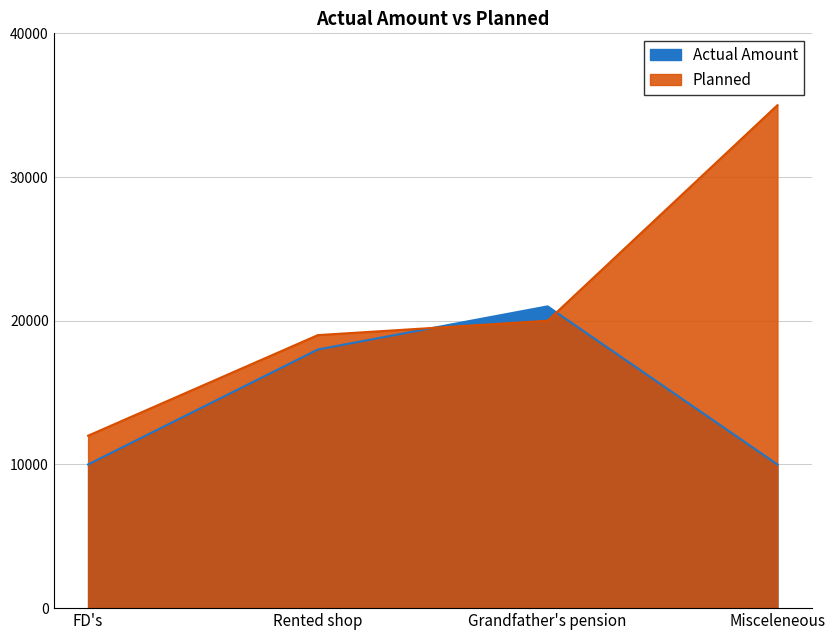

Between which two adjacent categories do Actual Amount and Planned first intersect?

Rented shop and Grandfather's pension